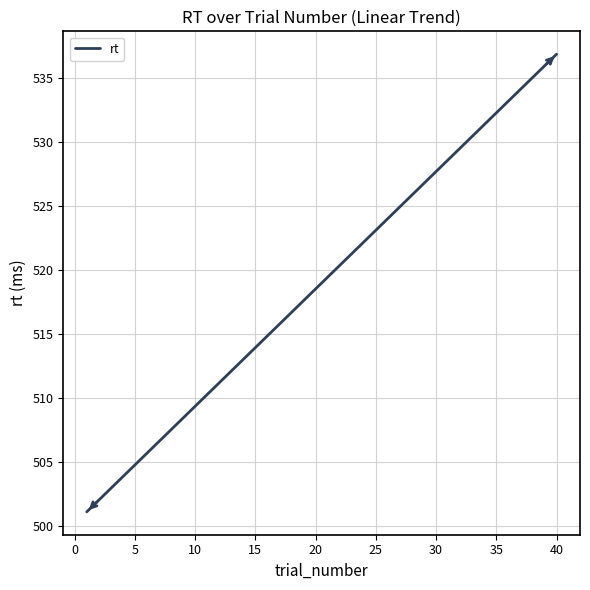

What is the difference between the maximum and minimum values?

35.8